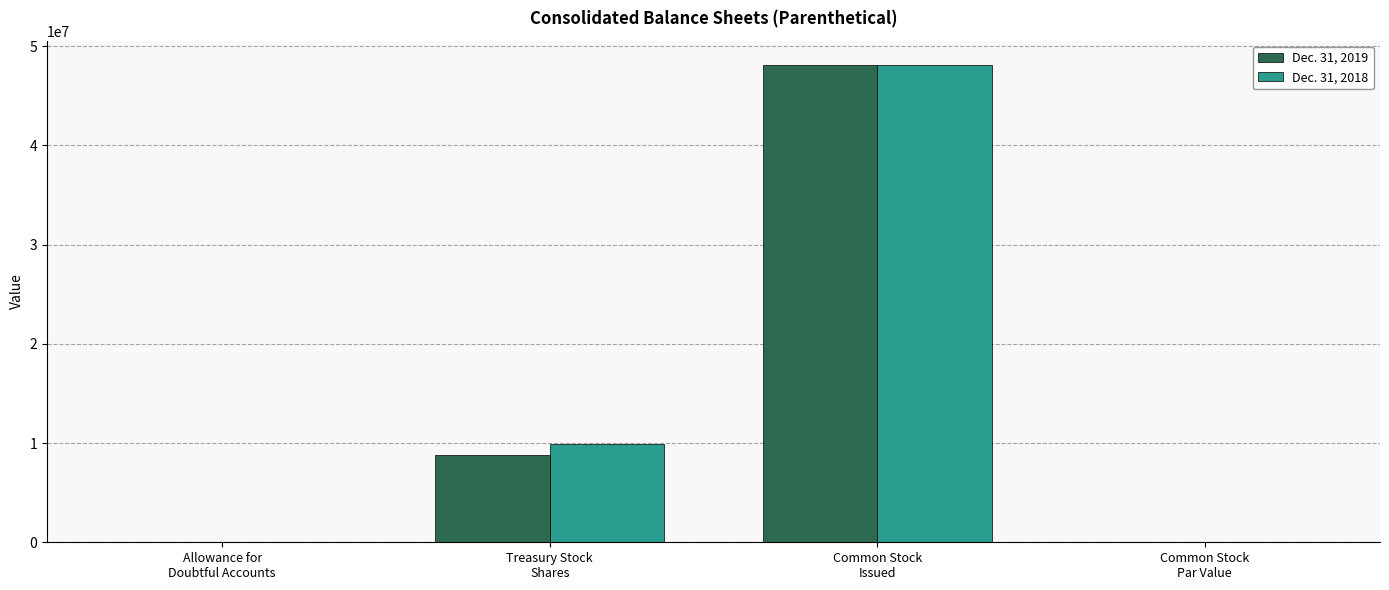

What is the sum of all Dec. 31, 2018 values?

58025121.0